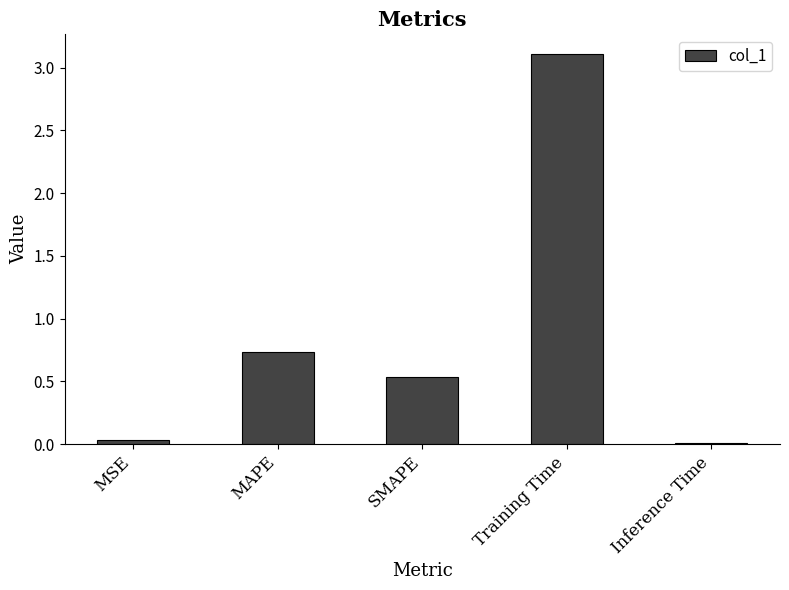

What is the label of the 1st bar from the right?

Inference Time